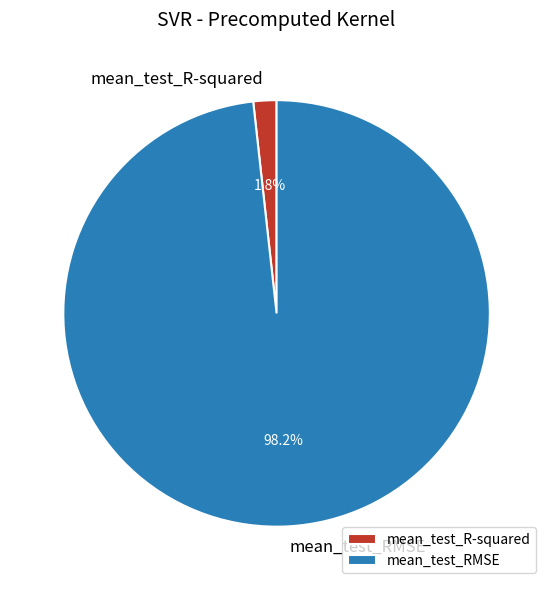

Between mean_test_RMSE and mean_test_R-squared, which is larger?

mean_test_RMSE